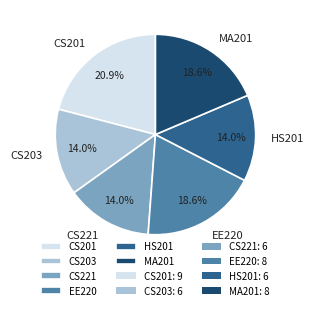

To the nearest percent, what portion does MA201 represent?

19%